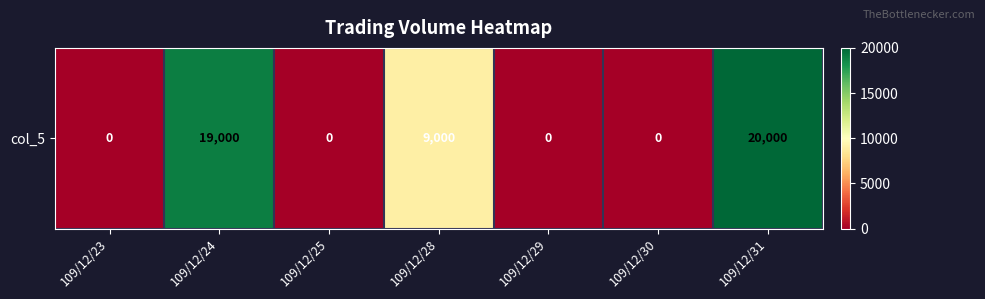

Where is the data nearest to the value 10000?

109/12/28